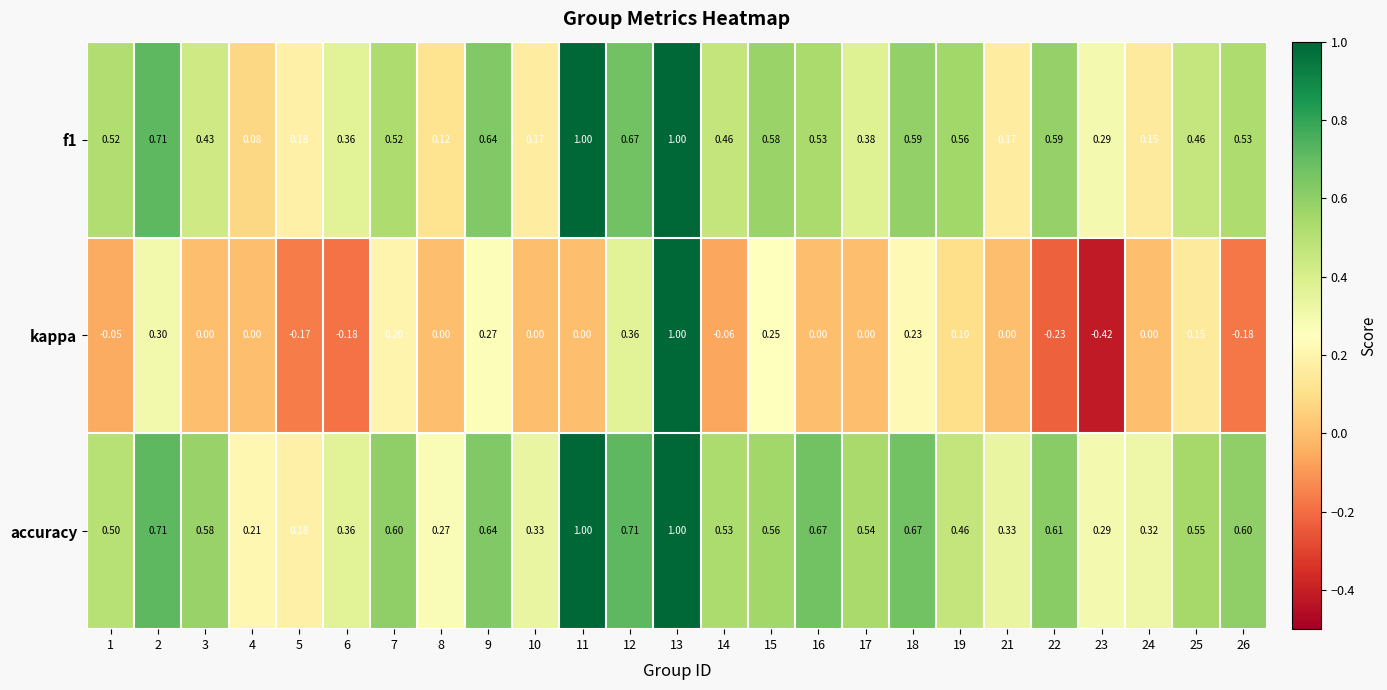

Which series has the largest total across all categories?

accuracy